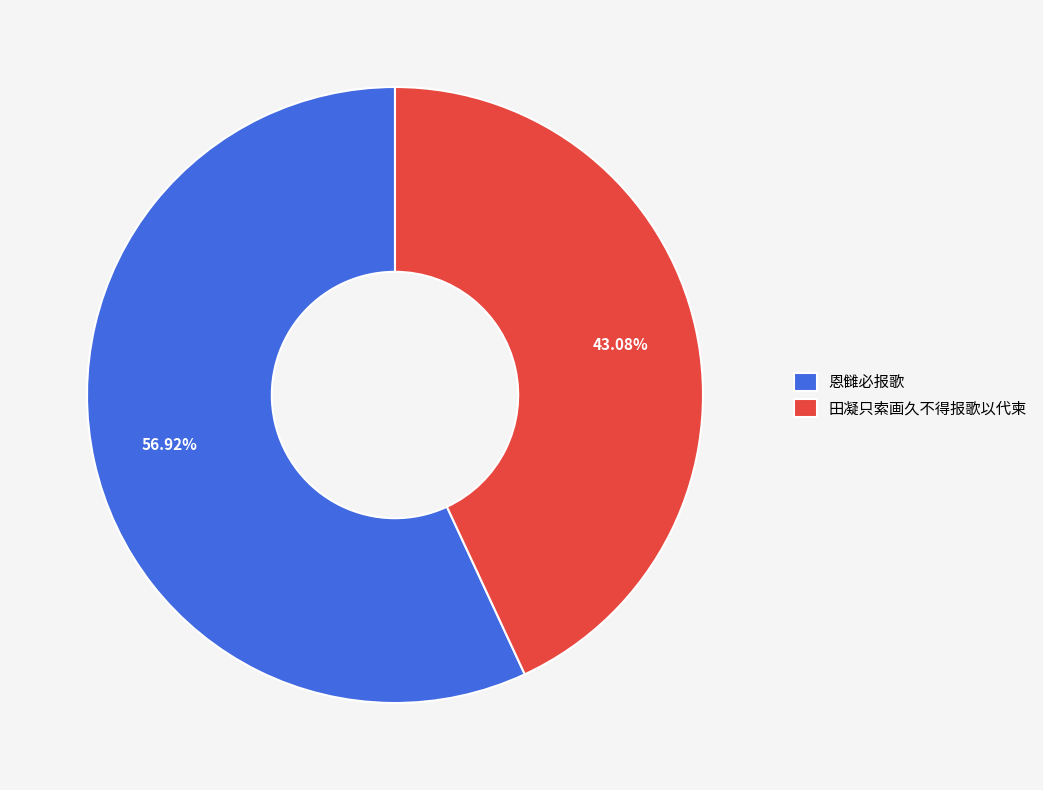

What is the majority slice?

恩雠必报歌